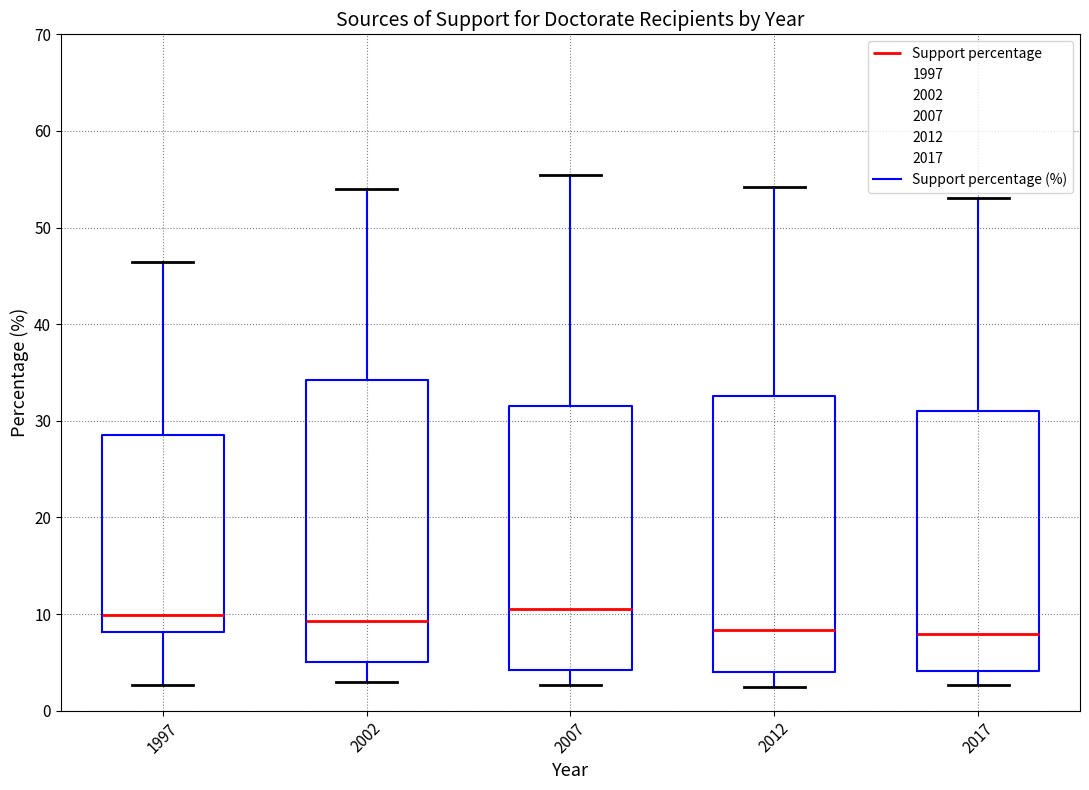

Where is the upper edge of the box at x = 2002 on the y-axis? The values are not printed on the chart, so give them approximately, as read against the axis.

34